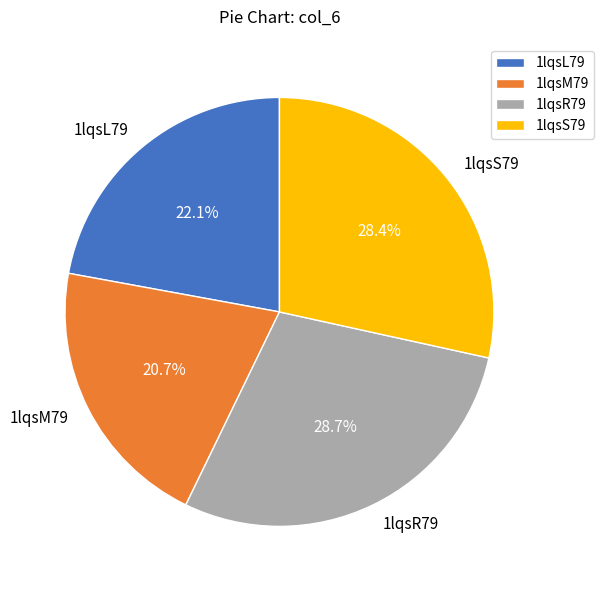

How much of the chart is everything except 1lqsR79?

71.3%